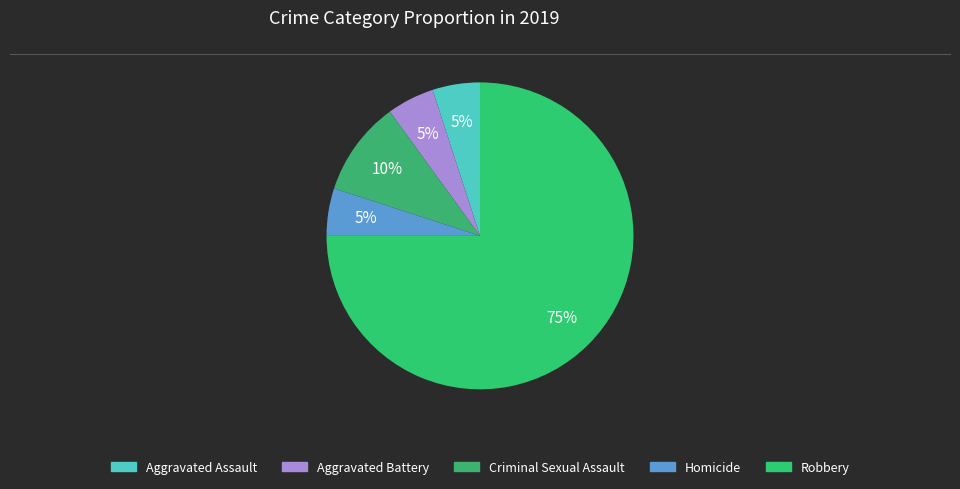

What percentage is the Homicide slice, to the nearest percent?

5%